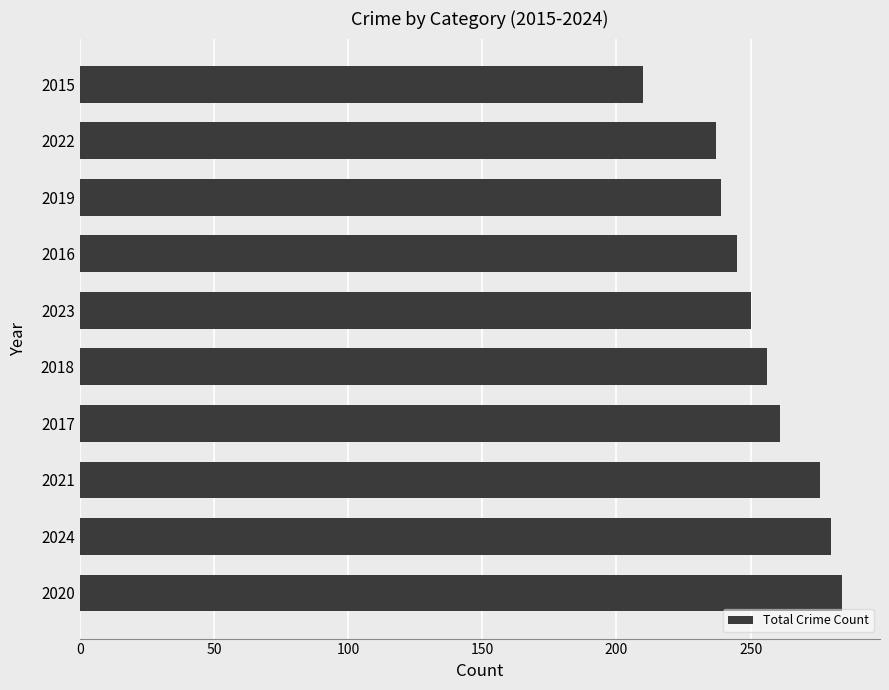

How many bars are there in total?

10